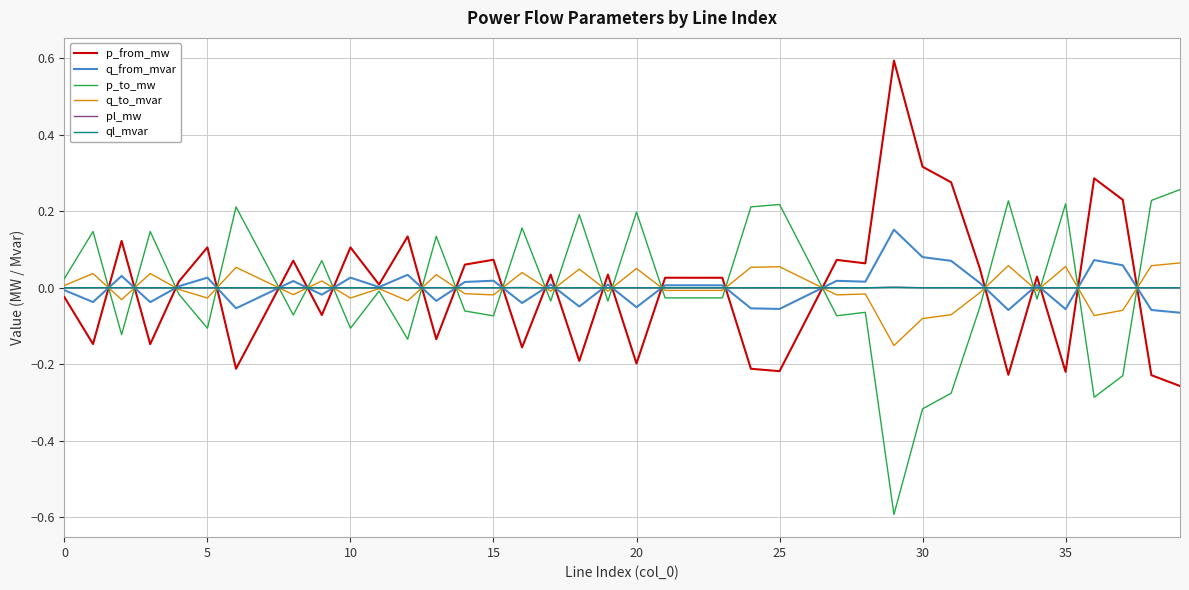

Which series ends up on top after the final intersection of p_to_mw and p_from_mw?

p_to_mw